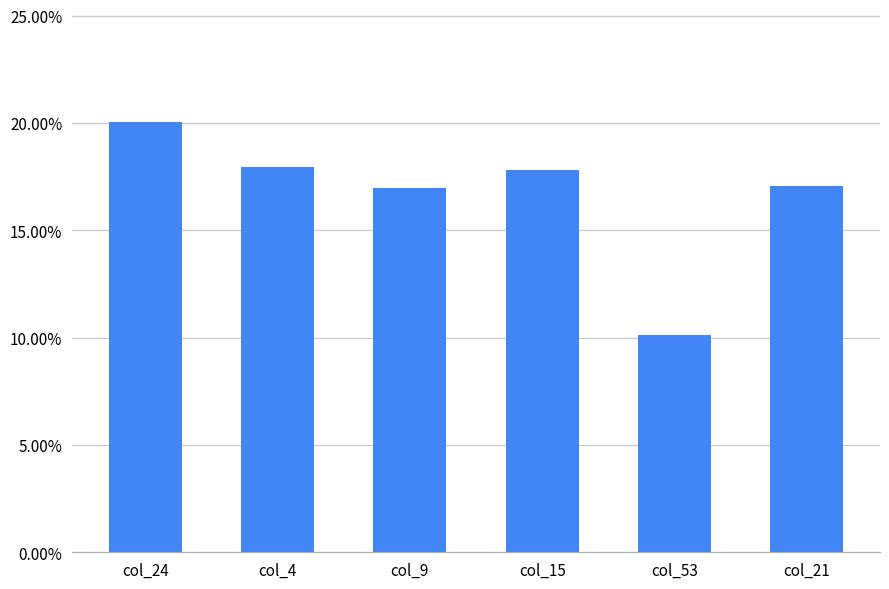

Does the chart contain any negative values?

No